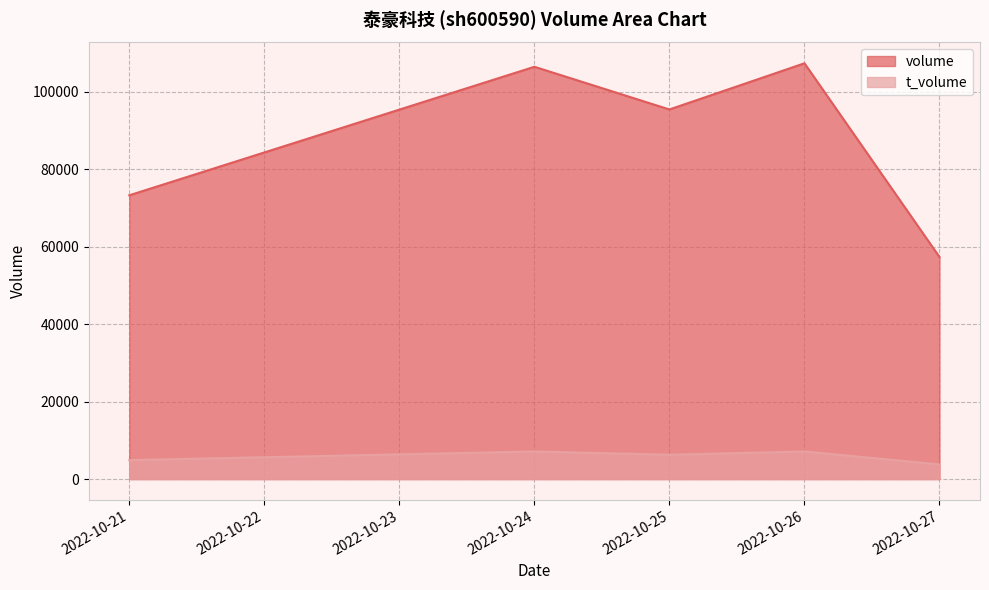

What are all the series names shown in the legend?

volume, t_volume